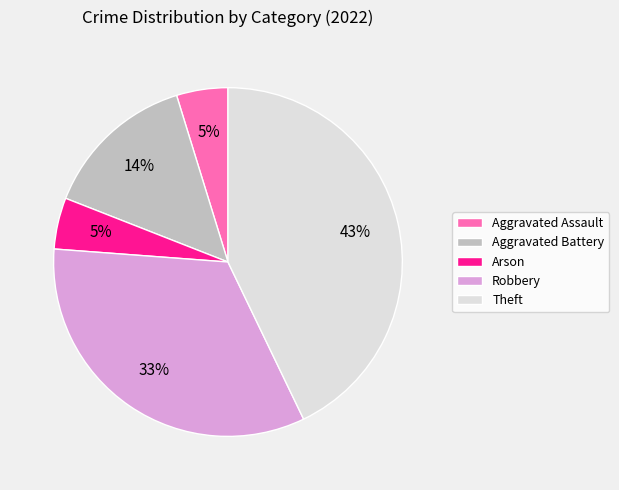

Is there any slice that represents more than half of the pie?

No